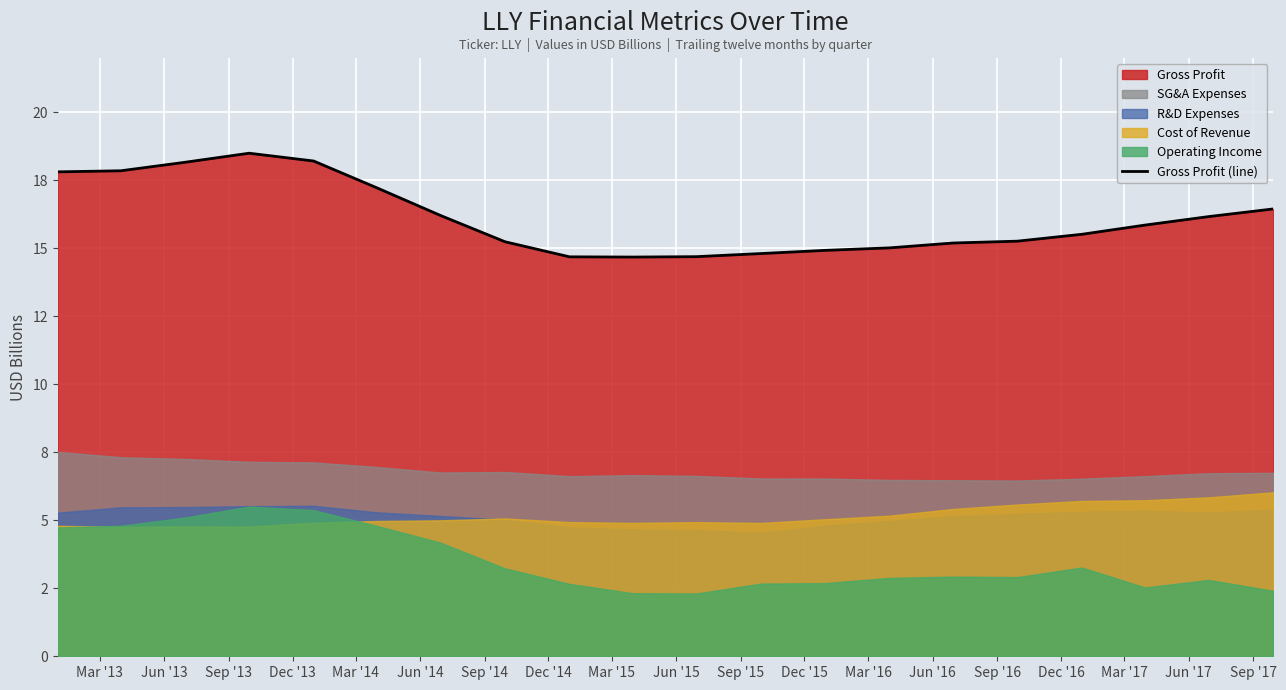

What is the change in value from Sep '15 to Mar '16?

+0.2